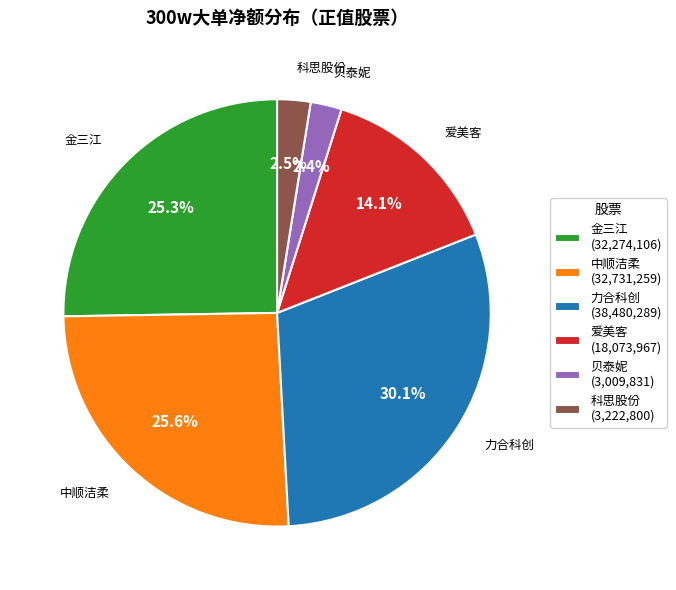

What percentage is the 中顺洁柔 slice, to the nearest percent?

26%